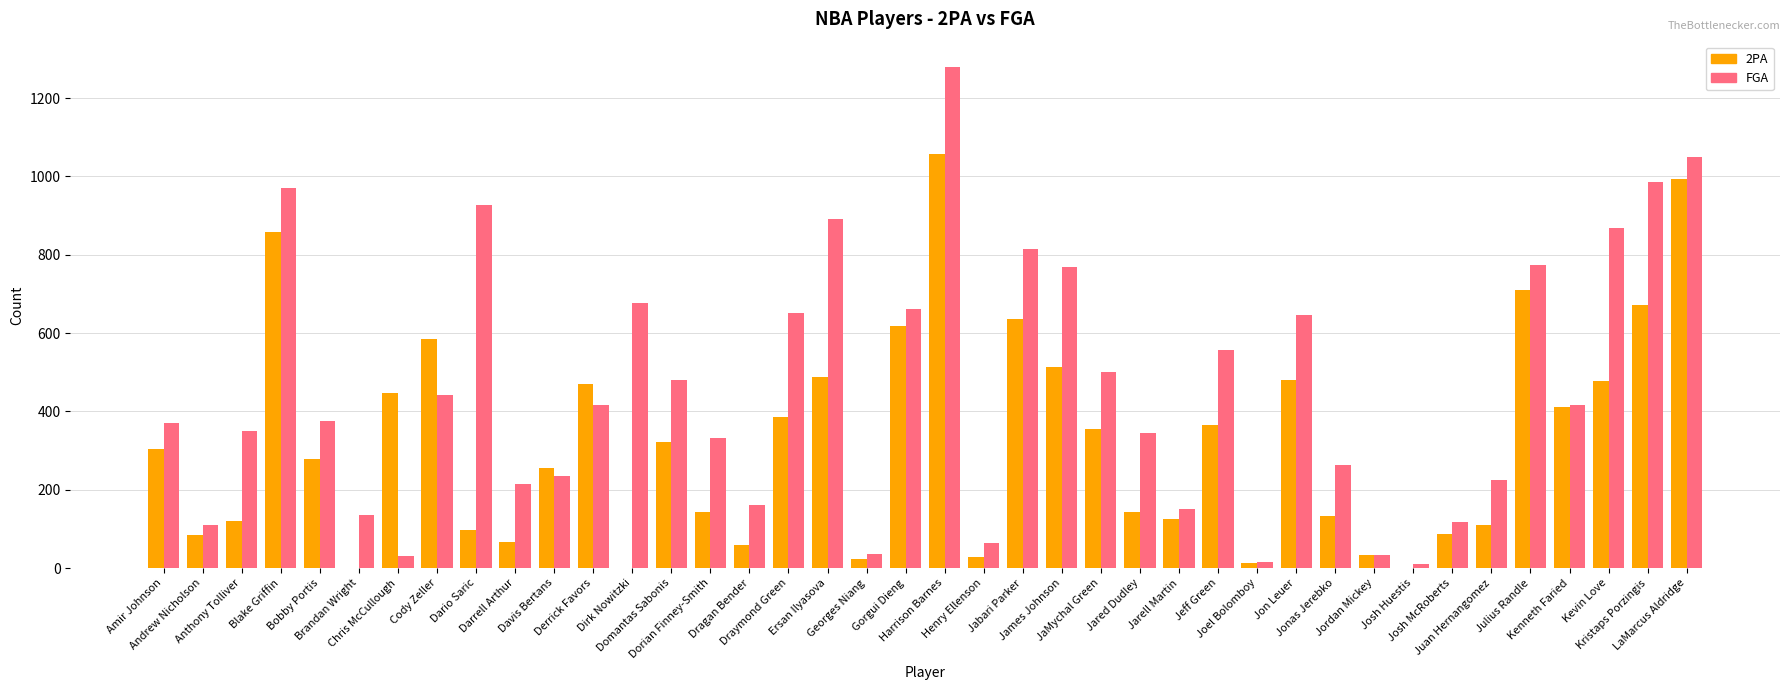

Which series has the widest spread of values?

FGA